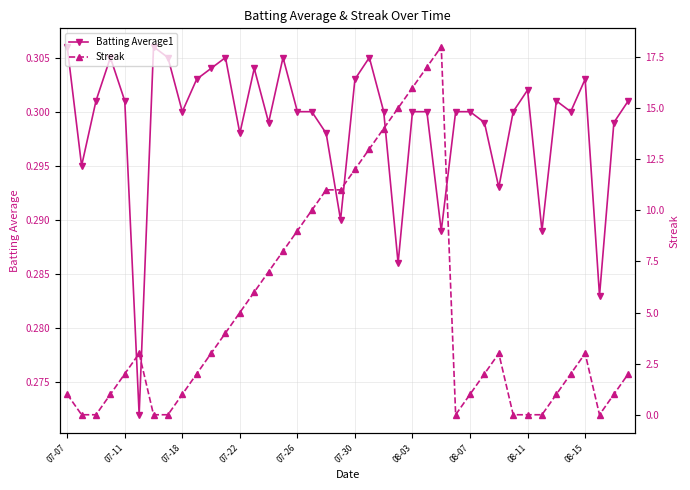

Is it true that Batting Average1 equals 0.3 at 38?

True